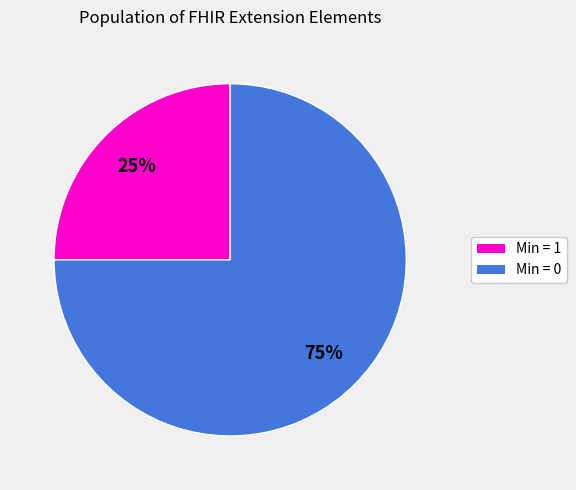

Does any single category account for the majority?

Yes